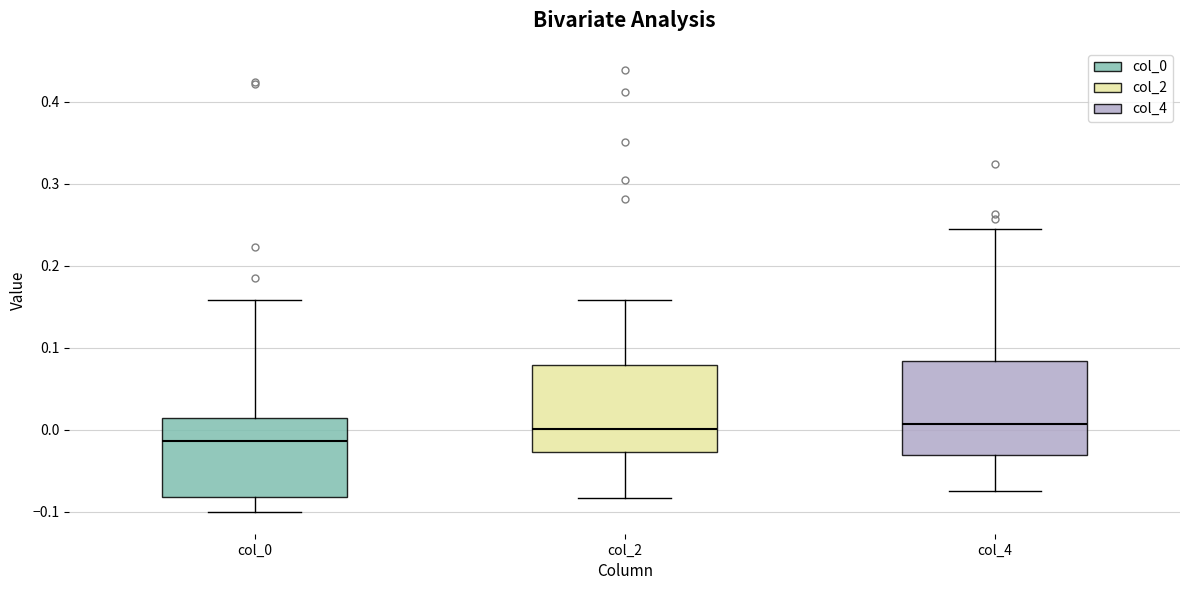

Which box has the lowest median line?

col_0